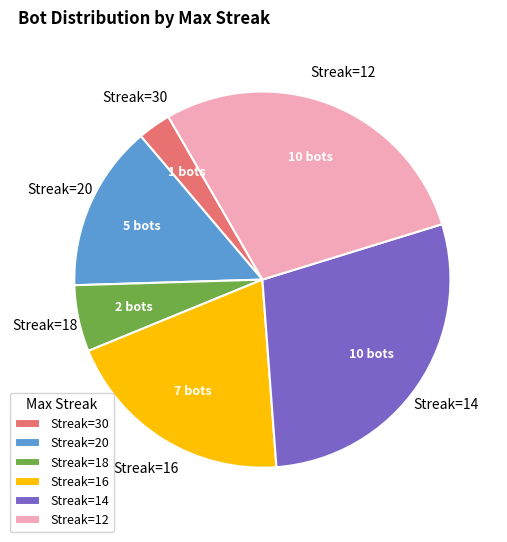

What is the smallest slice in the pie chart?

Streak=30